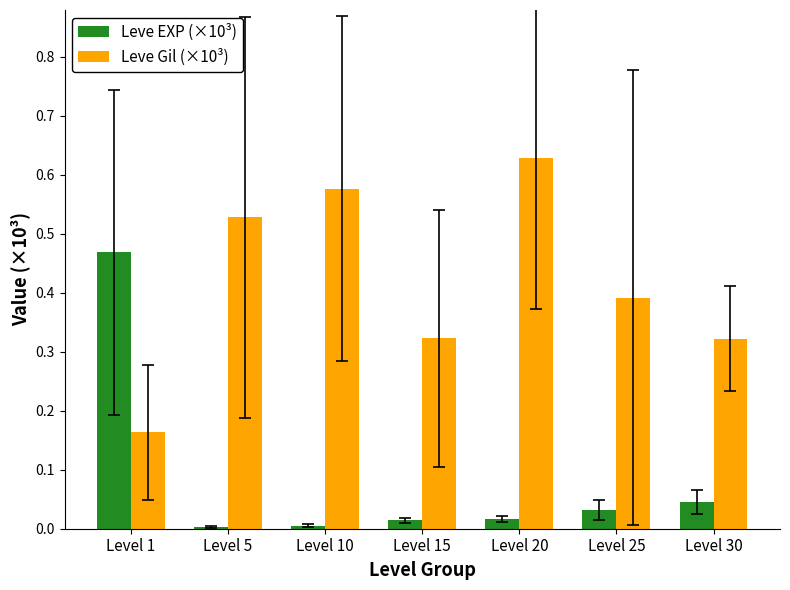

Which category has the highest value in the Leve Gil (×10³) series?

Level 20